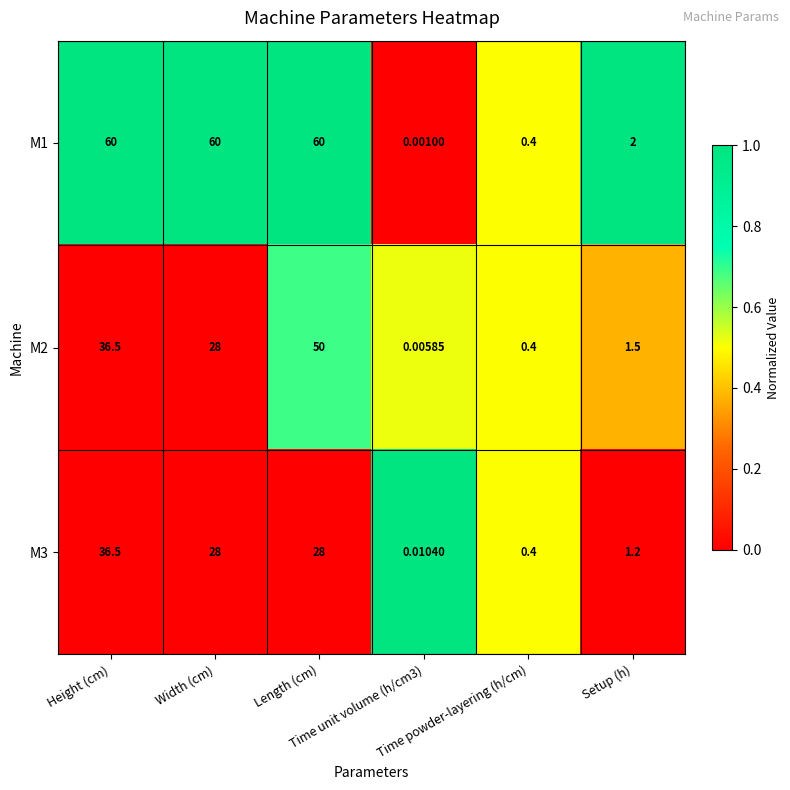

How many data points in M2 are less than 28?

3